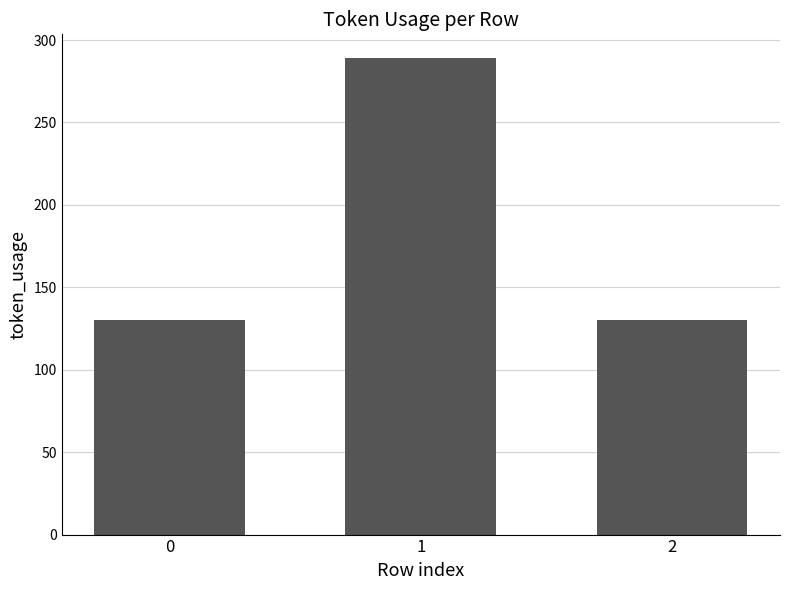

What is the smallest value displayed?

130